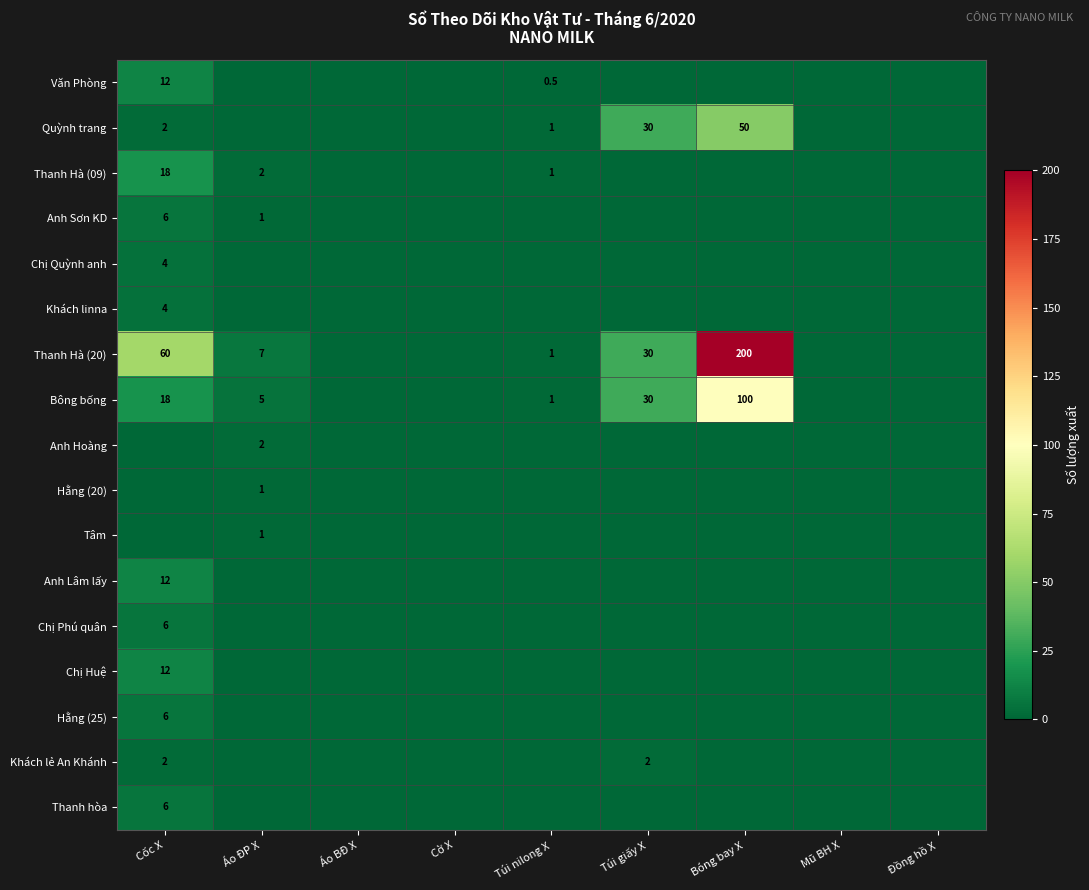

Is the value of Văn Phòng at Túi nilong X greater than the value of Thanh Hà (20) at Cốc X?

No